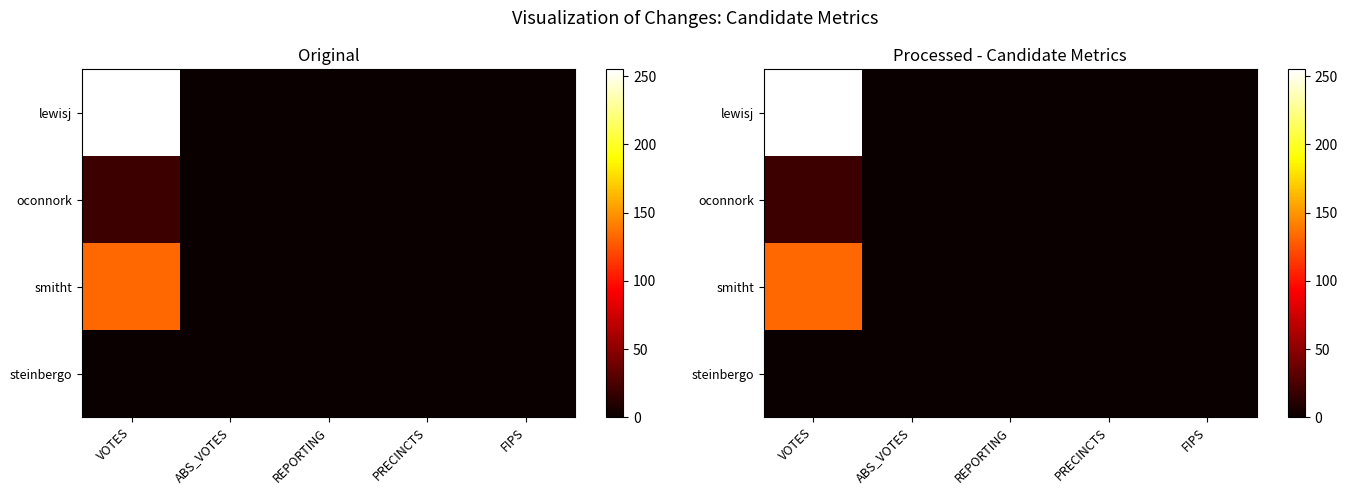

Rank the series at FIPS from lowest to highest value.

lewisj, oconnork, smitht, steinbergo